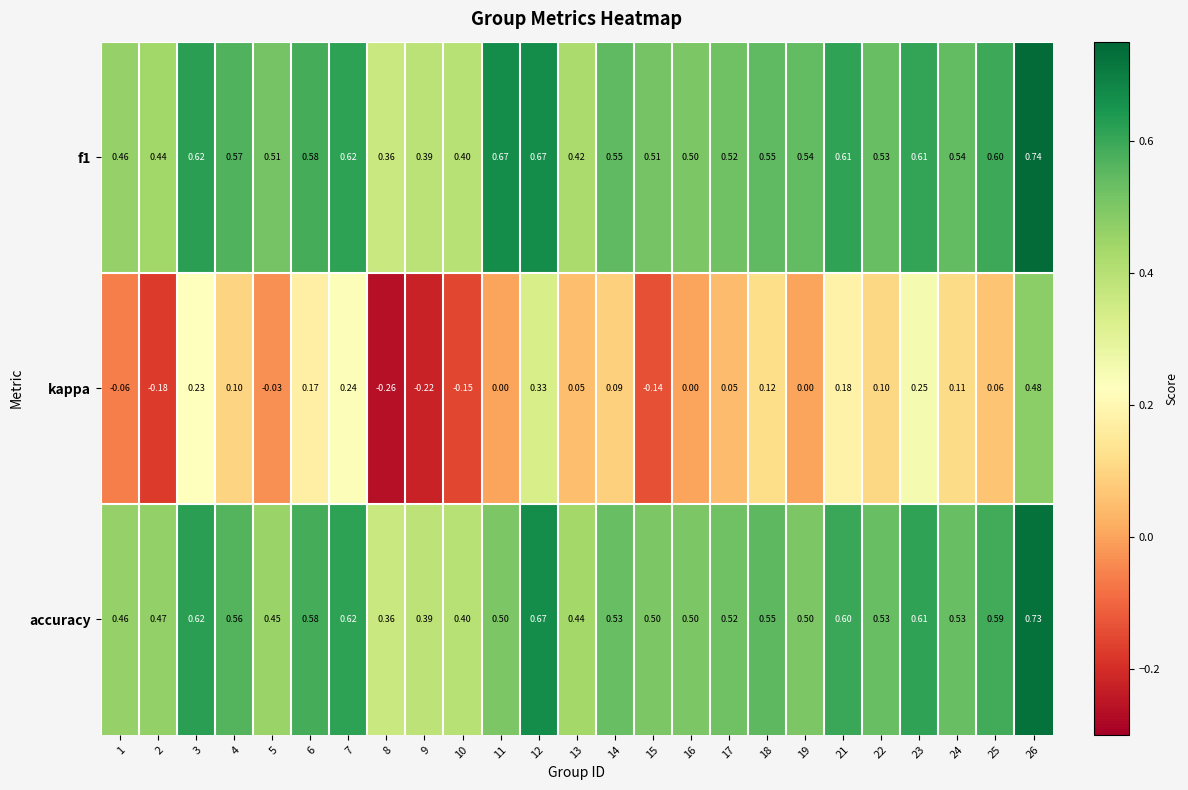

Which series changed the most between 2 and 21?

kappa